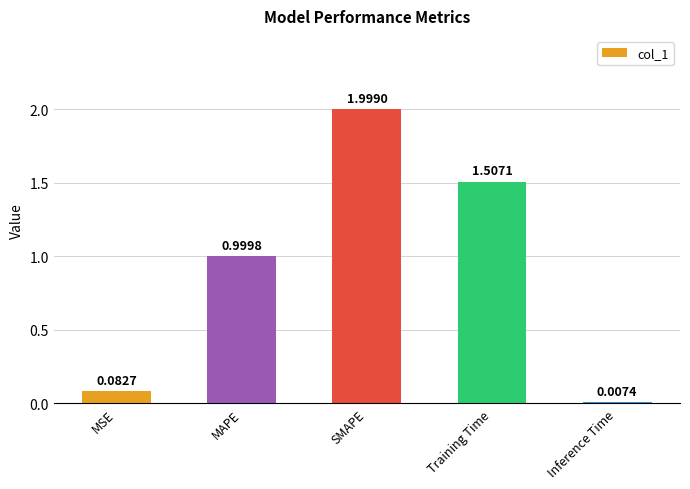

At which category does the chart reach its peak across all series?

SMAPE